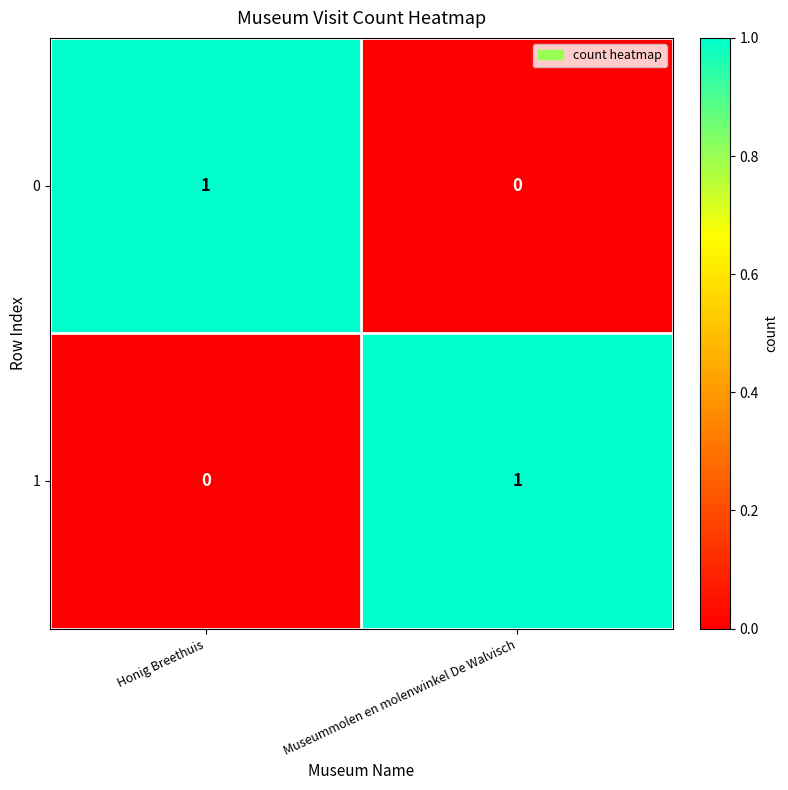

Reading left to right, list all the values displayed in this chart.

0: Honig Breethuis=1	Museummolen en molenwinkel De Walvisch=0
1: Honig Breethuis=0	Museummolen en molenwinkel De Walvisch=1